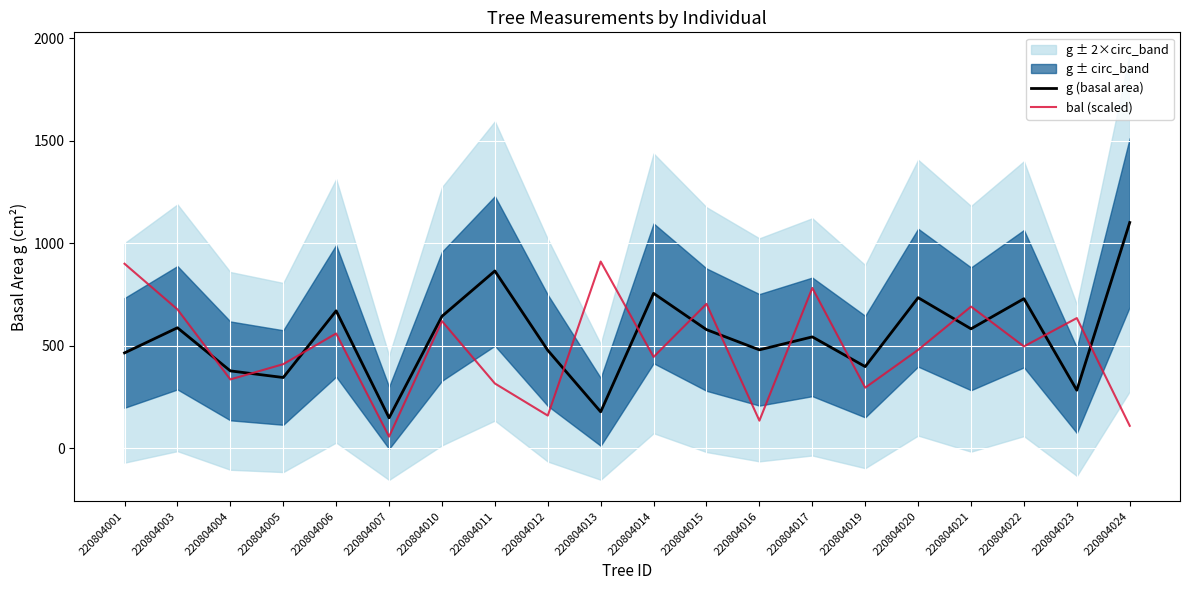

What is the total value across all series at 220804010?

1265.6